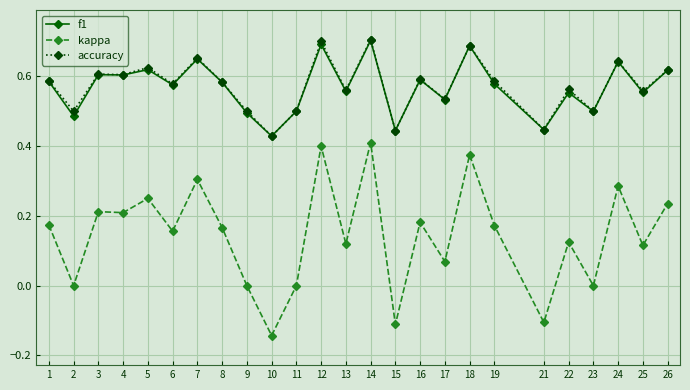

Which category has the lowest value across all series?

10